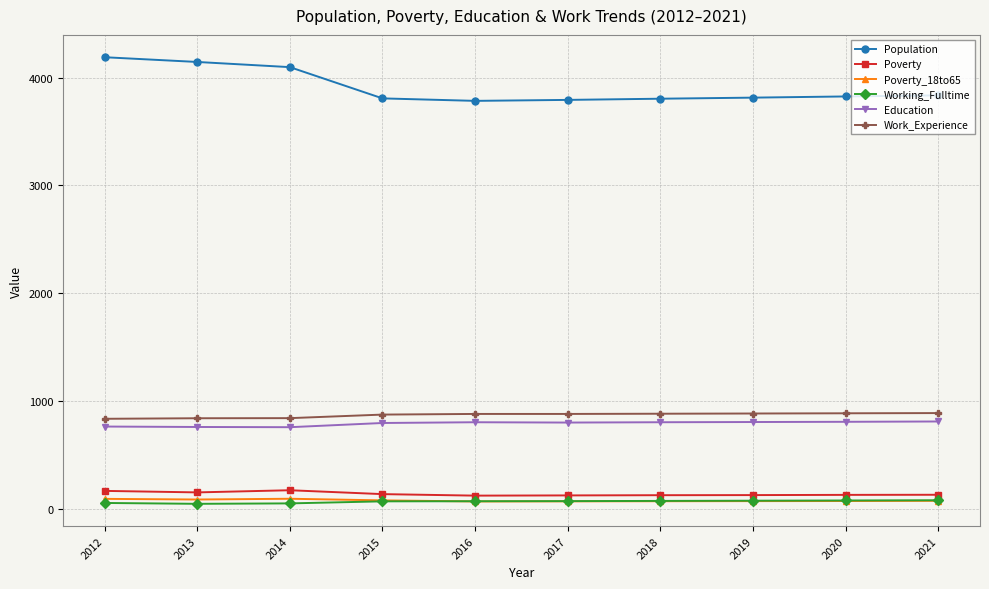

Is it true that Population equals 2367 at 2014?

False